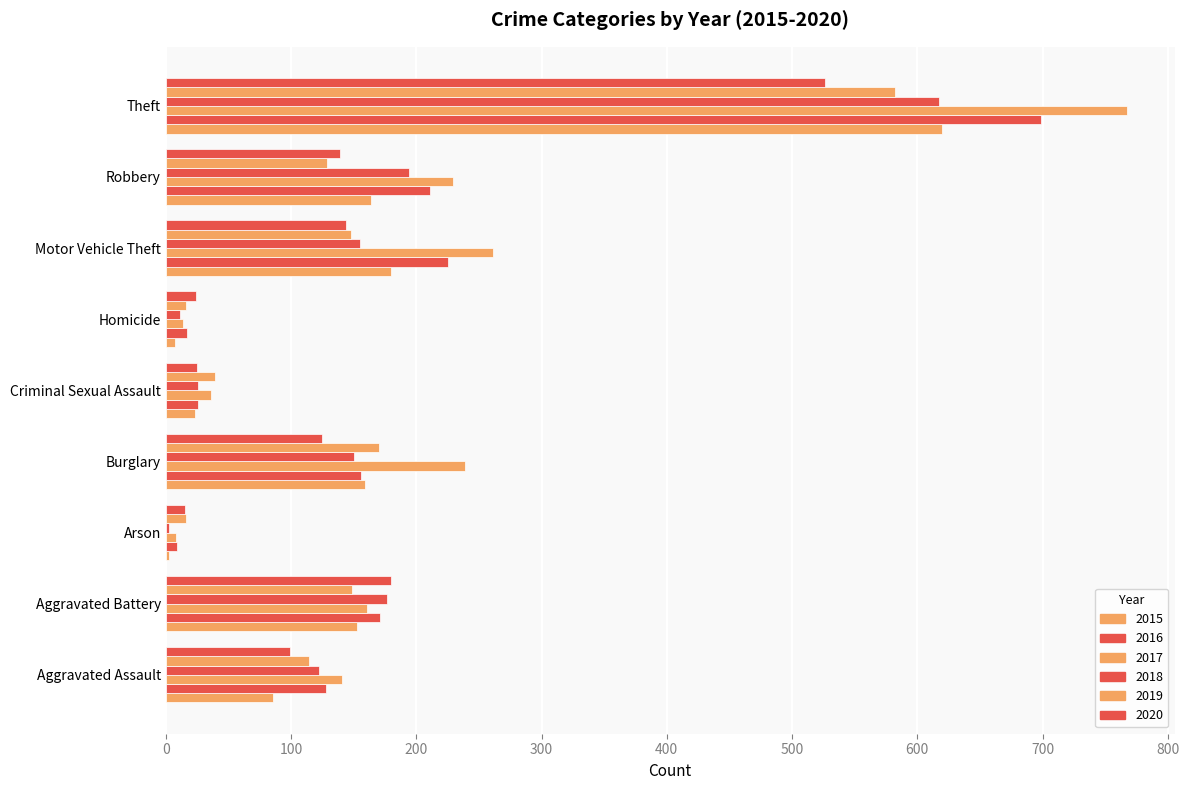

The 2020 series shows 25 at Criminal Sexual Assault. True or false?

True